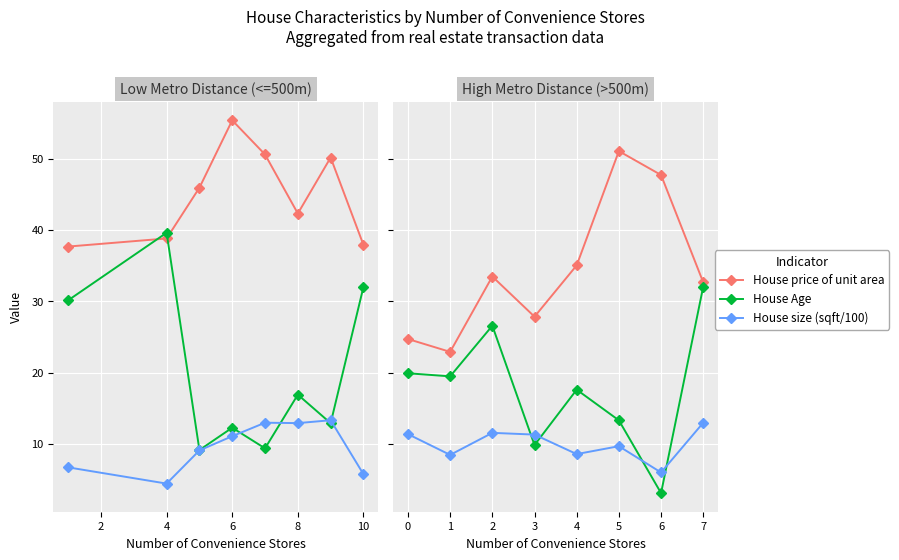

What value does the House size (sqft/100) series have at 7?

13.0